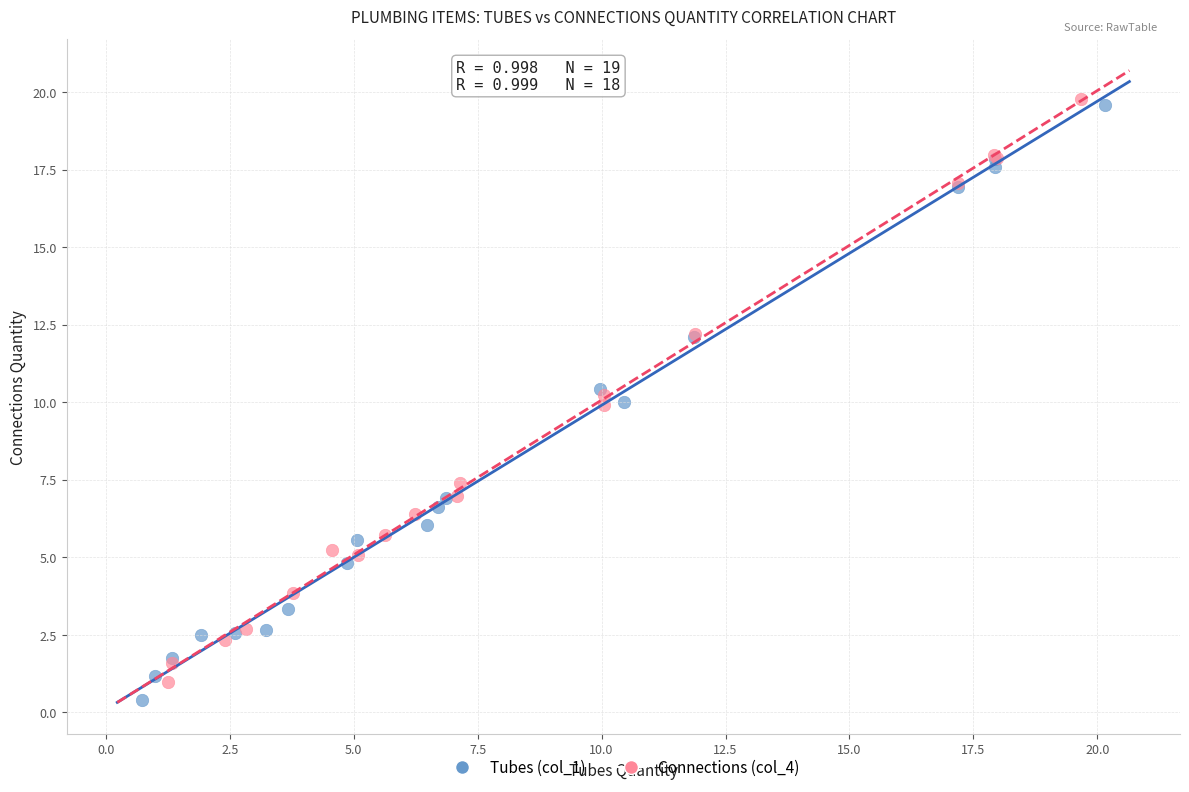

Which series has the widest spread of Y values?

Tubes (col_1)